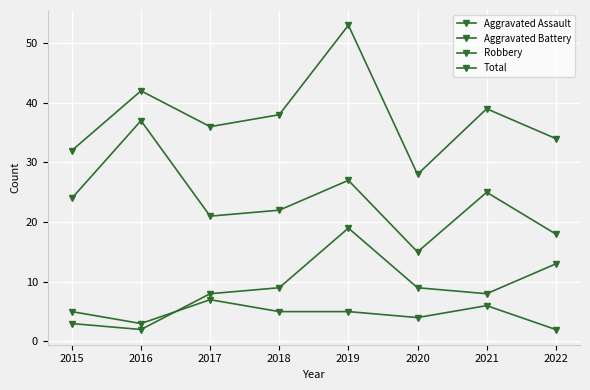

What is the difference between the highest and lowest values at 2021?

33